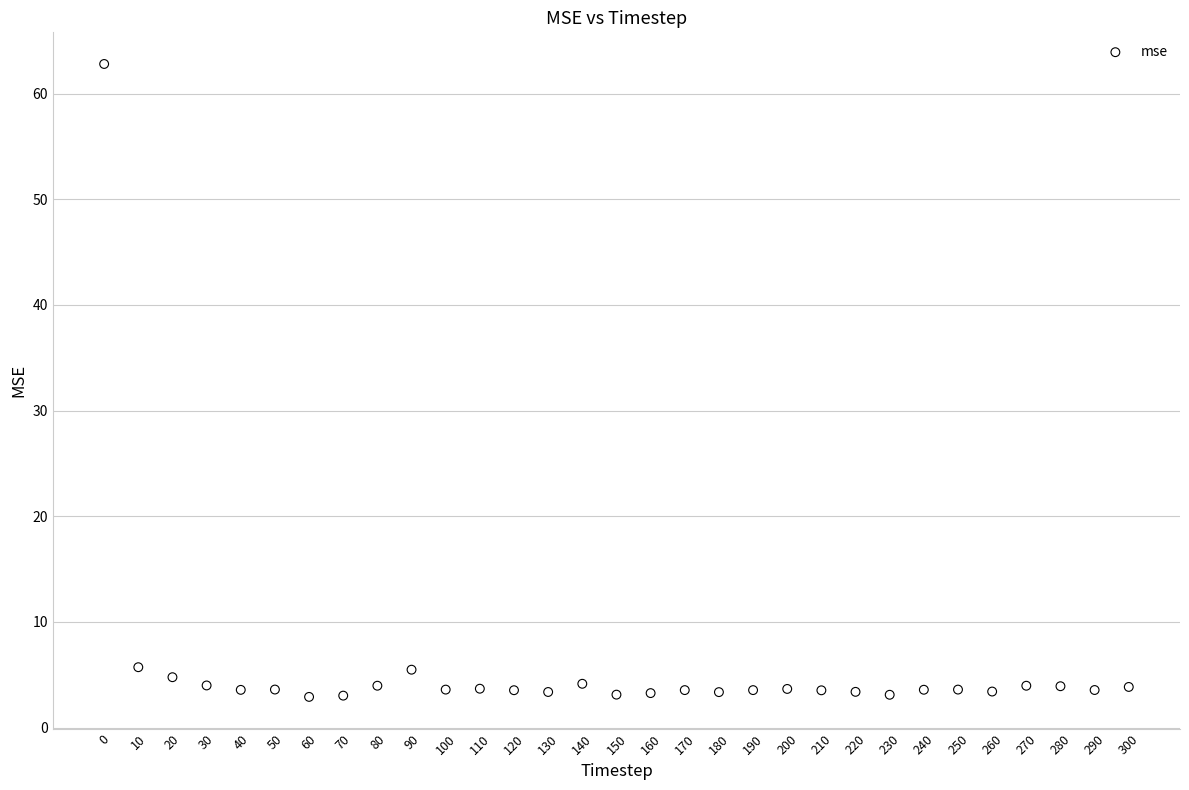

What is the range of X values (max minus min)?

300.0